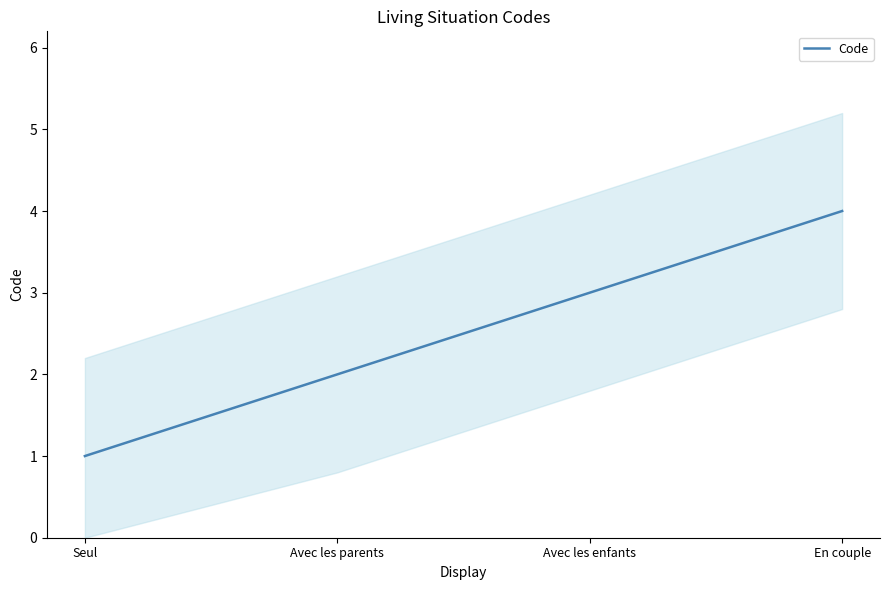

Between Avec les parents and Seul, which is larger?

Avec les parents